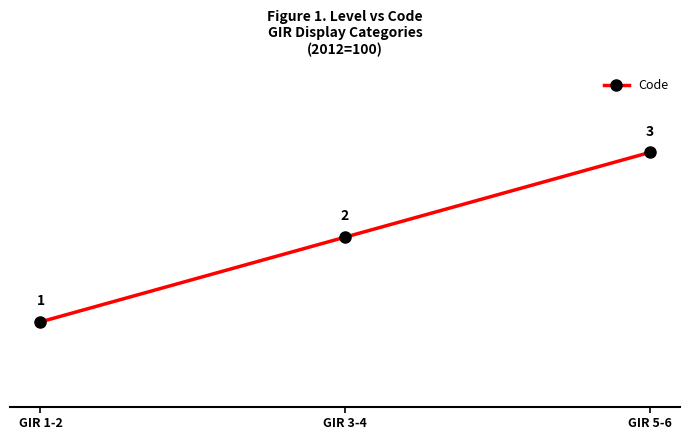

How many lines are shown in the chart?

1